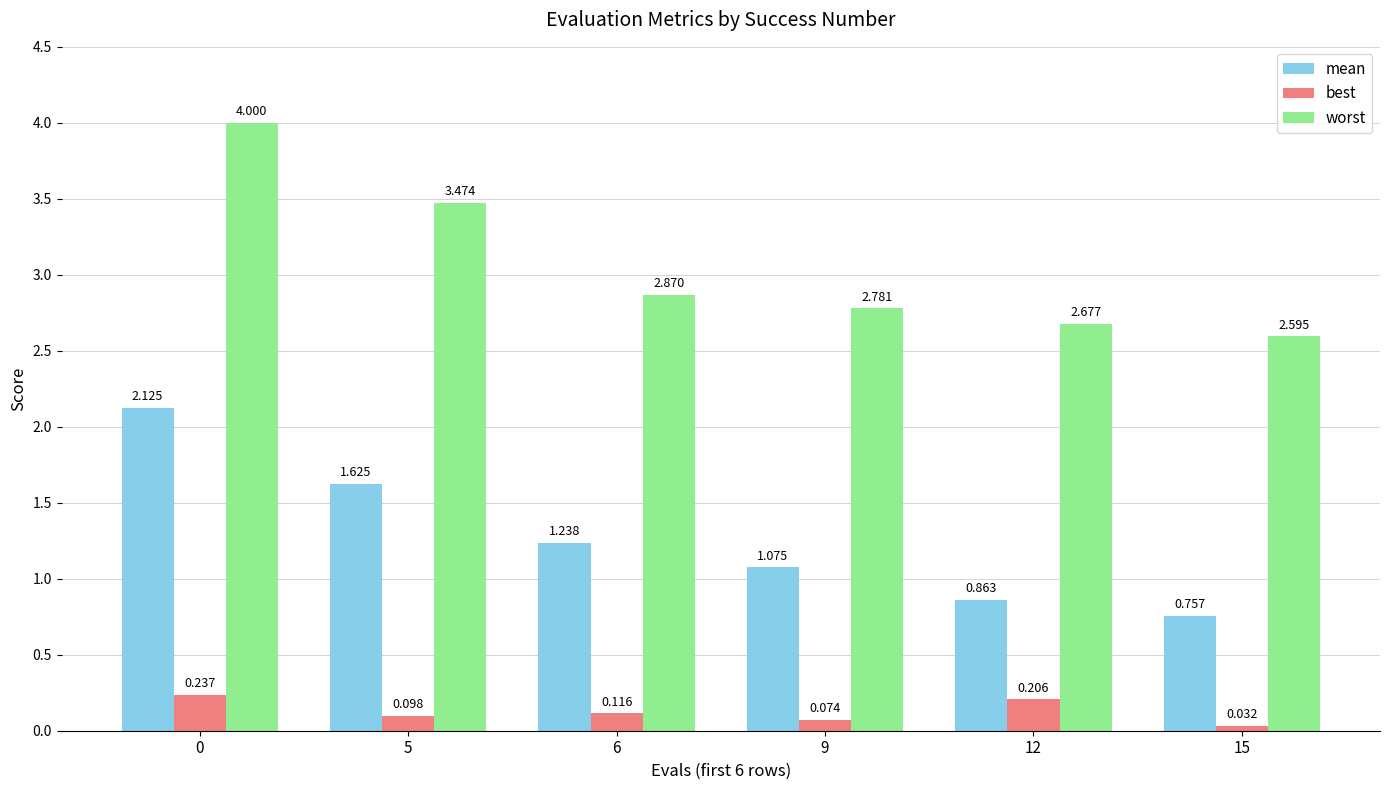

Rank the series at 9 from lowest to highest value.

best, mean, worst